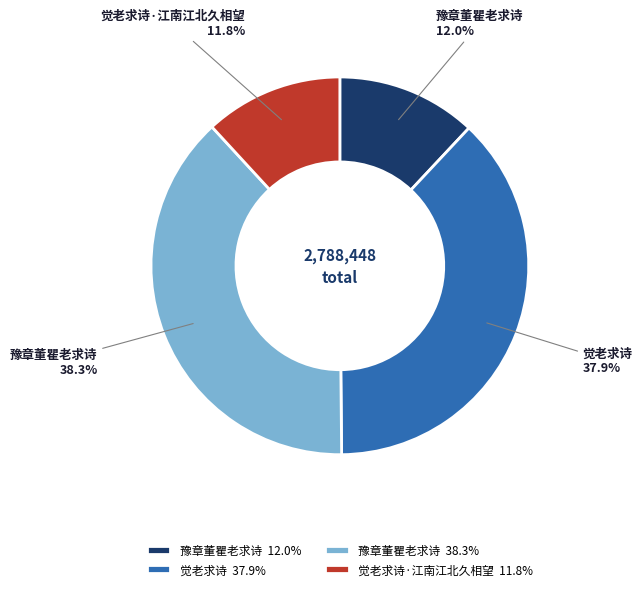

Does any single category account for the majority?

No